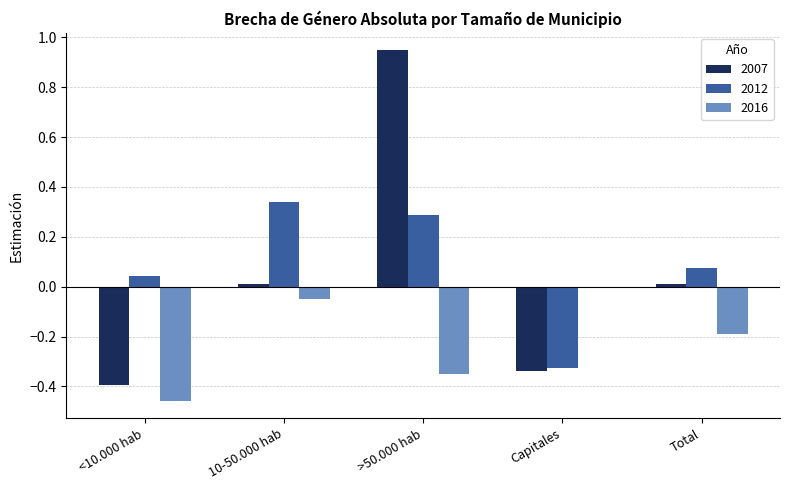

What is the total value across all series at <10.000 hab?

-0.8